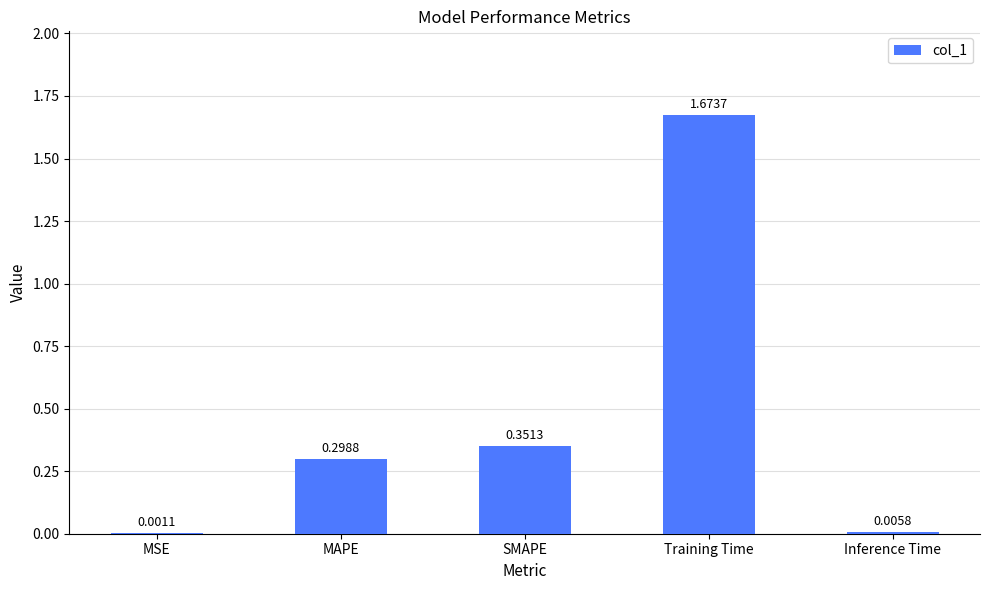

At which label is the value closest to 0?

MSE